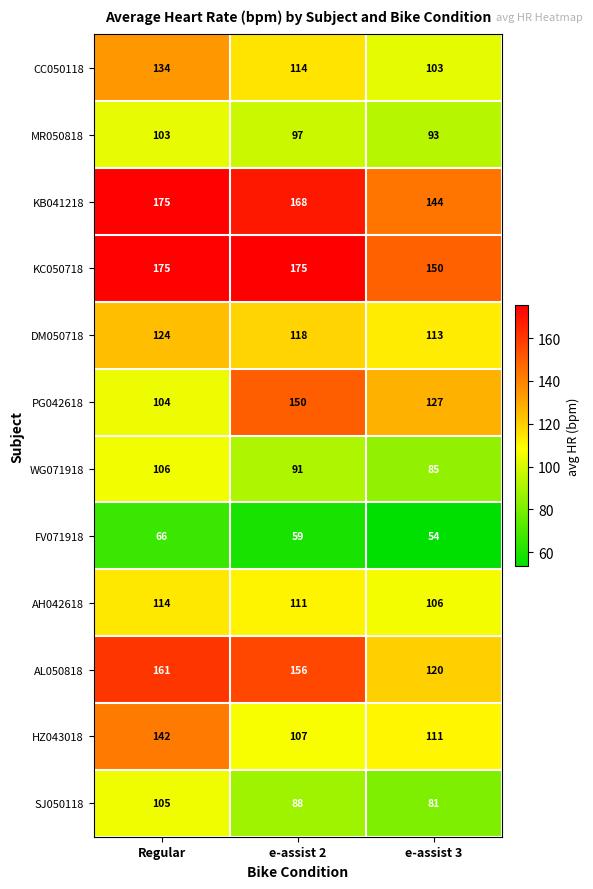

Where does the AL050818 series first go above 156?

Regular